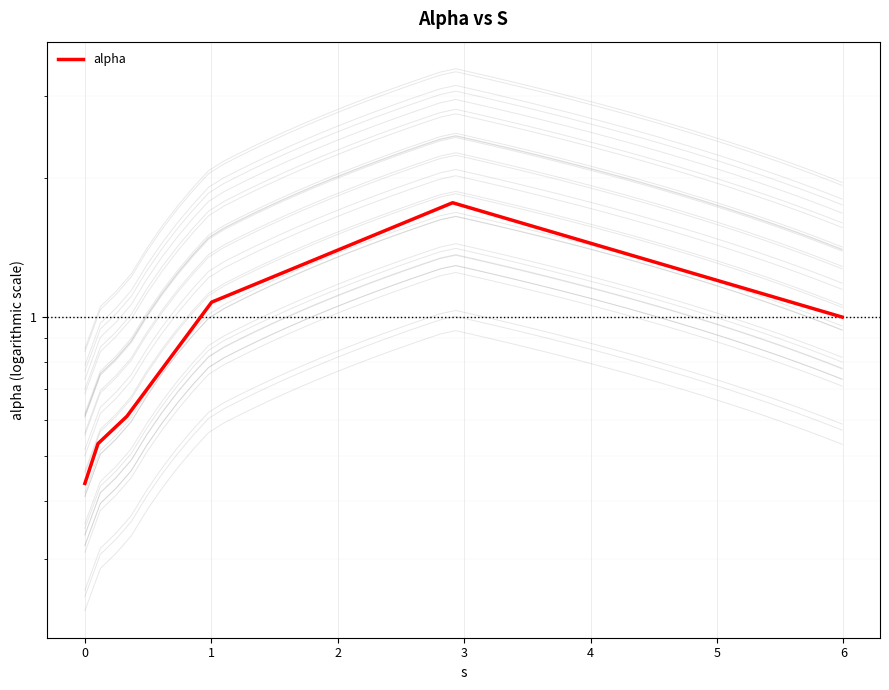

What is the label of the 5th point from the left?

3